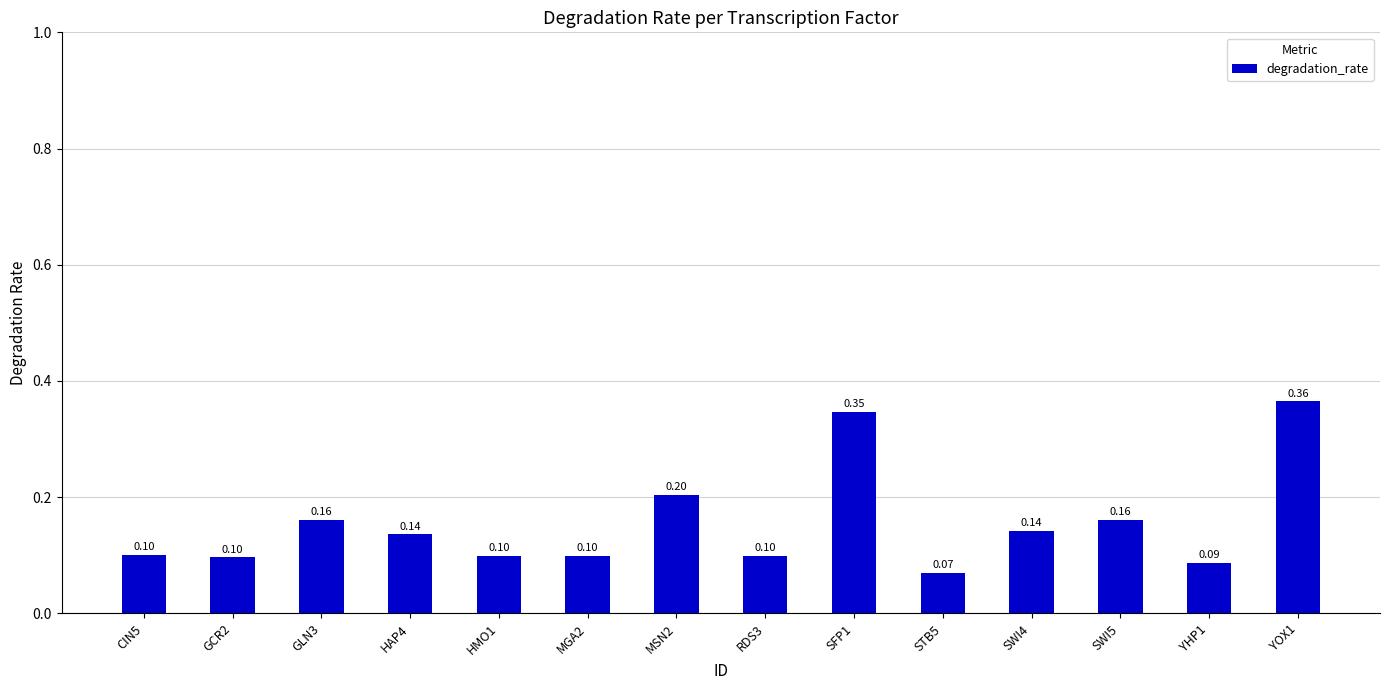

What is the value of the 6th bar from the left?

0.1